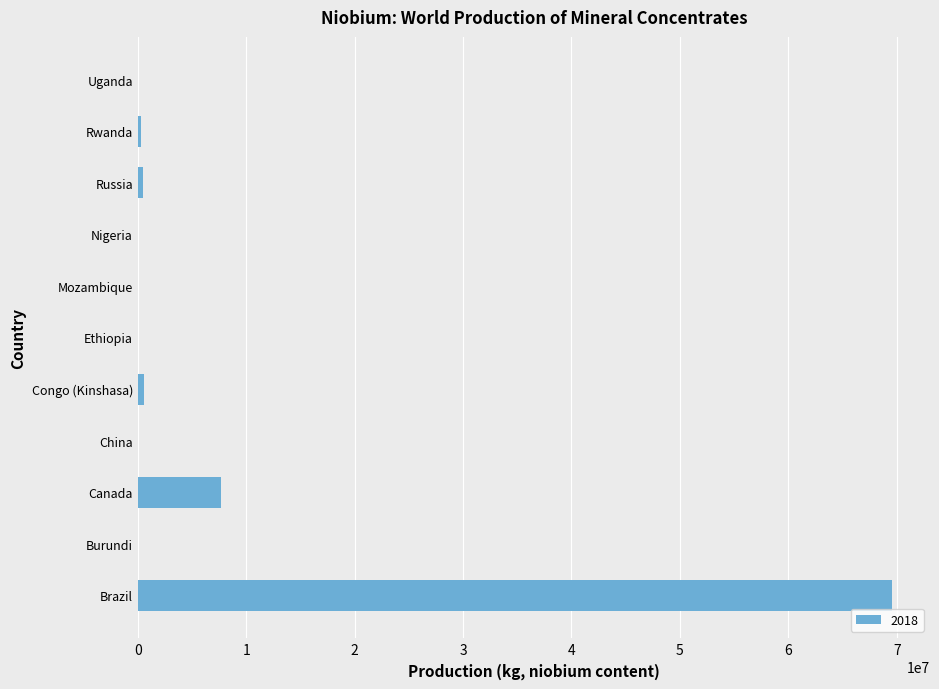

Where is the data nearest to the value 34796650?

Canada